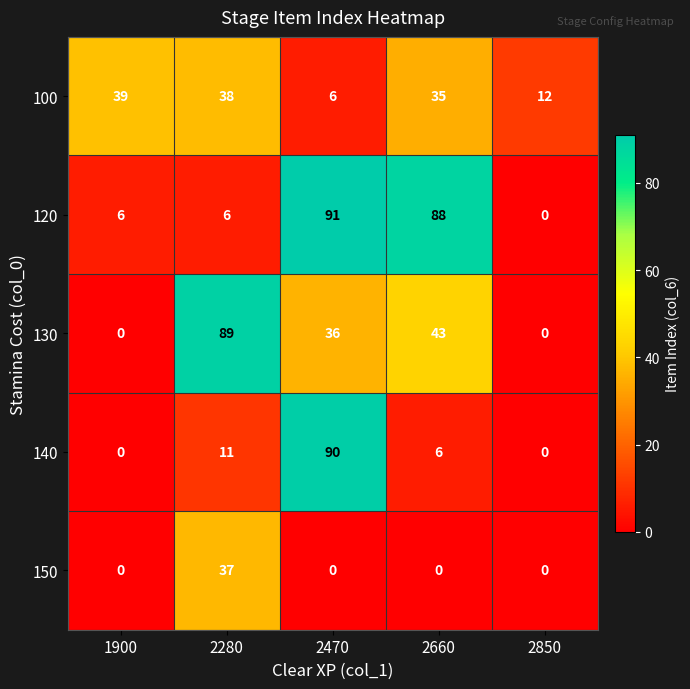

What is the approximate value of 140 at 2280?

11